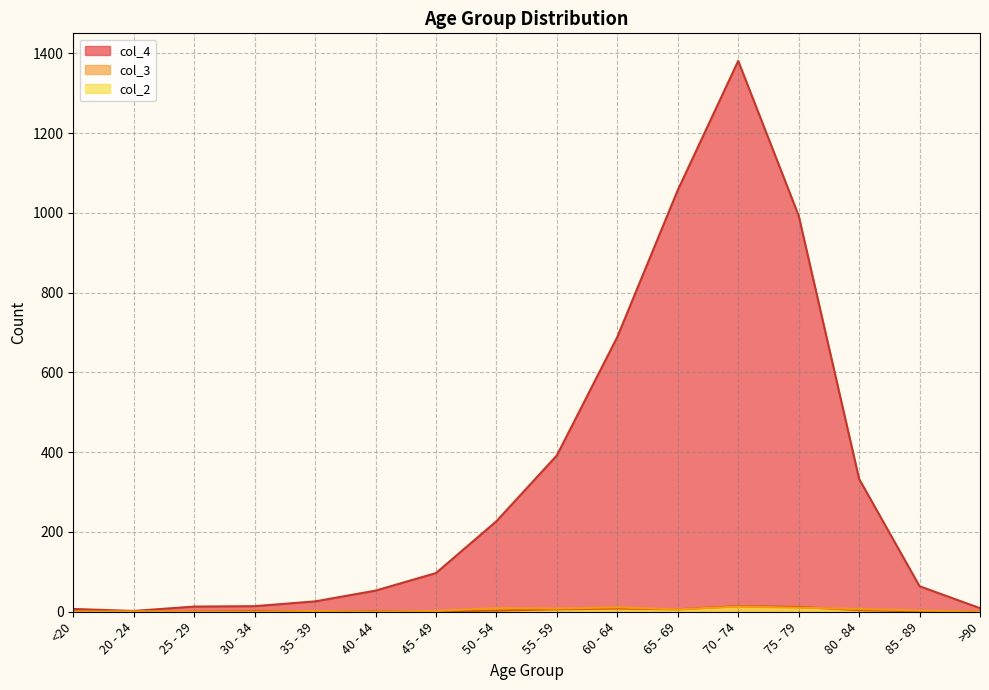

Rank the series by their maximum value, from highest to lowest.

col_4, col_3, col_2